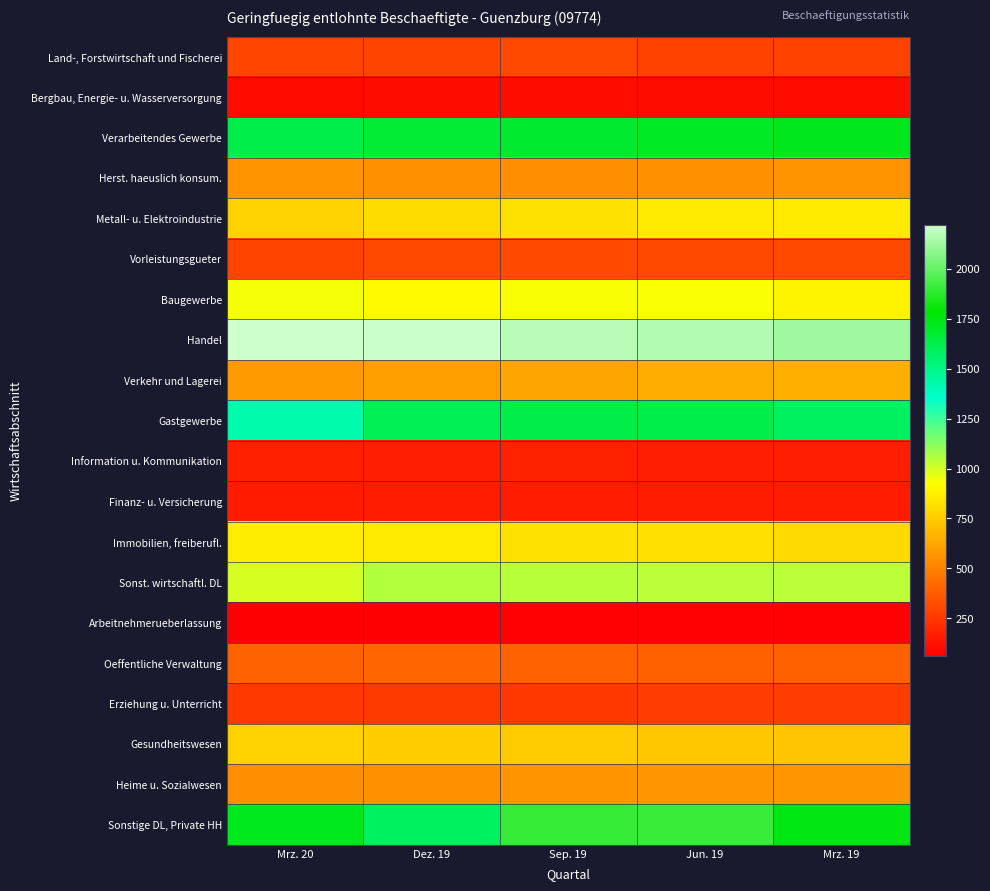

Reading left to right, extract all data points from this chart.

Land-, Forstwirtschaft und Fischerei: Mrz. 20=299	Dez. 19=295	Sep. 19=305	Jun. 19=283	Mrz. 19=283
Bergbau, Energie- u. Wasserversorgung: Mrz. 20=101	Dez. 19=107	Sep. 19=111	Jun. 19=109	Mrz. 19=104
Verarbeitendes Gewerbe: Mrz. 20=1631	Dez. 19=1673	Sep. 19=1684	Jun. 19=1709	Mrz. 19=1729
Herst. haeuslich konsum.: Mrz. 20=563	Dez. 19=554	Sep. 19=546	Jun. 19=549	Mrz. 19=565
Metall- u. Elektroindustrie: Mrz. 20=774	Dez. 19=809	Sep. 19=825	Jun. 19=852	Mrz. 19=859
Vorleistungsgueter: Mrz. 20=294	Dez. 19=310	Sep. 19=313	Jun. 19=308	Mrz. 19=305
Baugewerbe: Mrz. 20=940	Dez. 19=910	Sep. 19=934	Jun. 19=931	Mrz. 19=888
Handel: Mrz. 20=2220	Dez. 19=2215	Sep. 19=2177	Jun. 19=2164	Mrz. 19=2124
Verkehr und Lagerei: Mrz. 20=585	Dez. 19=602	Sep. 19=624	Jun. 19=642	Mrz. 19=656
Gastgewerbe: Mrz. 20=1421	Dez. 19=1610	Sep. 19=1636	Jun. 19=1630	Mrz. 19=1584
Information u. Kommunikation: Mrz. 20=171	Dez. 19=165	Sep. 19=174	Jun. 19=165	Mrz. 19=168
Finanz- u. Versicherung: Mrz. 20=152	Dez. 19=158	Sep. 19=157	Jun. 19=160	Mrz. 19=160
Immobilien, freiberufl.: Mrz. 20=861	Dez. 19=852	Sep. 19=827	Jun. 19=819	Mrz. 19=795
Sonst. wirtschaftl. DL: Mrz. 20=992	Dez. 19=1051	Sep. 19=1046	Jun. 19=1041	Mrz. 19=1039
Arbeitnehmerueberlassung: Mrz. 20=62	Dez. 19=59	Sep. 19=64	Jun. 19=68	Mrz. 19=66
Oeffentliche Verwaltung: Mrz. 20=396	Dez. 19=402	Sep. 19=395	Jun. 19=390	Mrz. 19=388
Erziehung u. Unterricht: Mrz. 20=256	Dez. 19=260	Sep. 19=250	Jun. 19=268	Mrz. 19=269
Gesundheitswesen: Mrz. 20=773	Dez. 19=756	Sep. 19=747	Jun. 19=737	Mrz. 19=733
Heime u. Sozialwesen: Mrz. 20=548	Dez. 19=557	Sep. 19=564	Jun. 19=568	Mrz. 19=570
Sonstige DL, Private HH: Mrz. 20=1726	Dez. 19=1586	Sep. 19=1902	Jun. 19=1911	Mrz. 19=1746